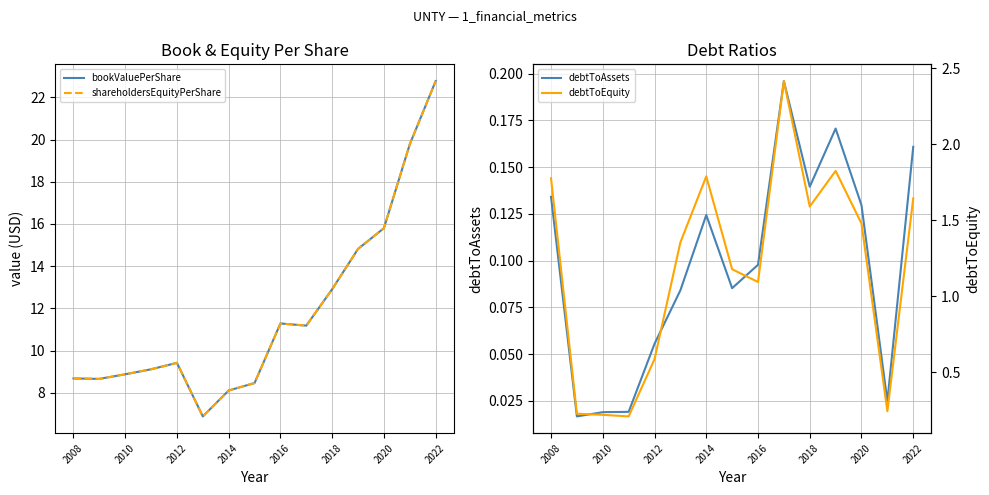

Rank the series by their maximum value, from lowest to highest.

debtToAssets, debtToEquity, bookValuePerShare, shareholdersEquityPerShare